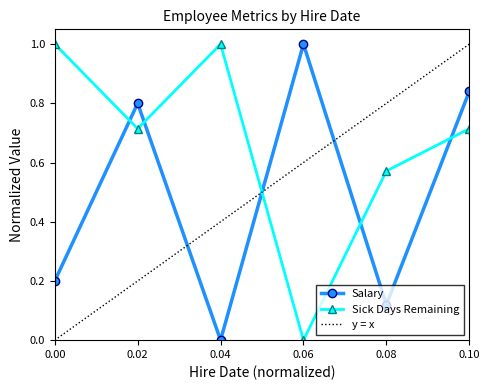

True or false: Sick Days Remaining has a value of 0.4 at 0.00.

False